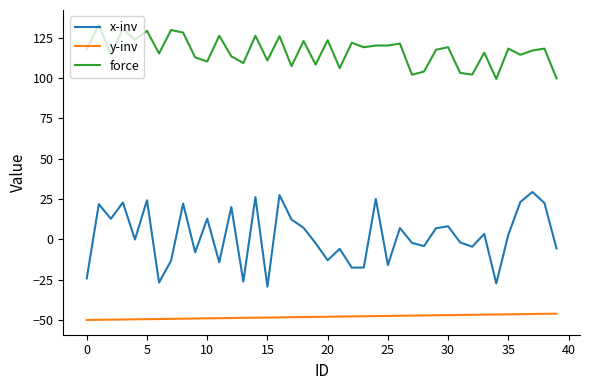

How many series are shown in this chart?

3